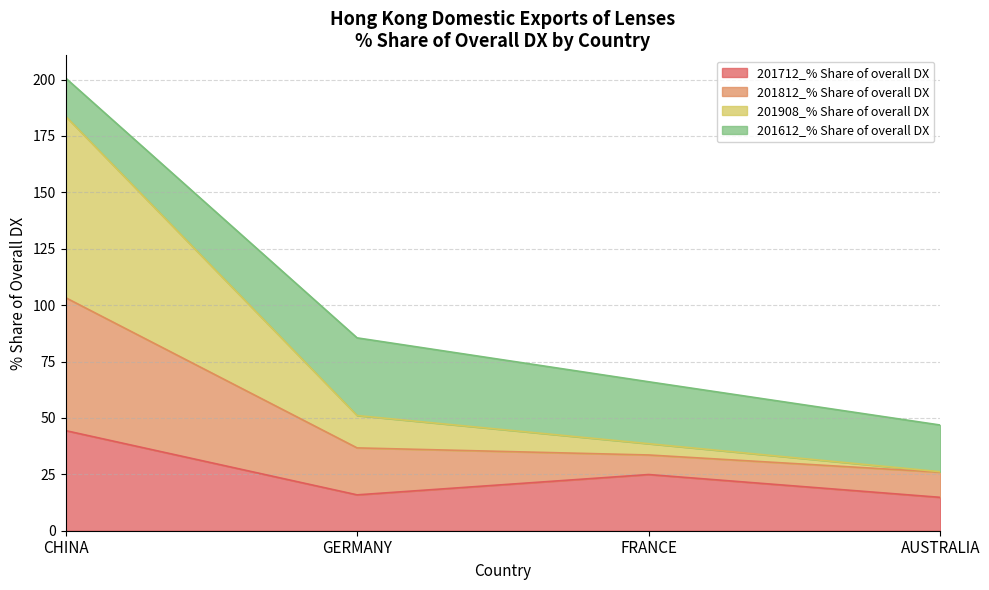

Does the chart display data point markers on the line(s)?

No